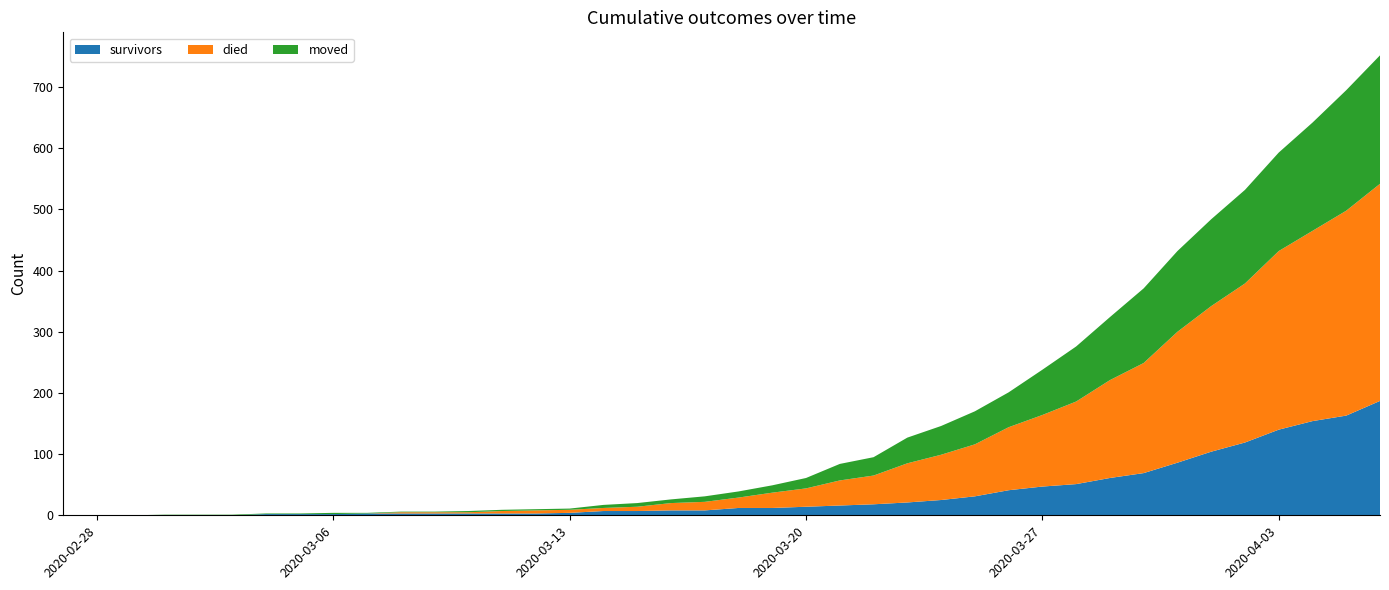

Reading left to right, transcribe all the data shown in this chart.

survivors: 2020-02-27=0	2020-02-28=0	2020-02-29=0	2020-03-01=0	2020-03-02=0	2020-03-03=0	2020-03-04=2	2020-03-05=2	2020-03-06=2	2020-03-07=3	2020-03-08=3	2020-03-09=3	2020-03-10=3	2020-03-11=3	2020-03-12=3	2020-03-13=4	2020-03-14=7	2020-03-15=7	2020-03-16=8	2020-03-17=8	2020-03-18=12	2020-03-19=12	2020-03-20=14	2020-03-21=16	2020-03-22=18	2020-03-23=21	2020-03-24=25	2020-03-25=31	2020-03-26=41	2020-03-27=47	2020-03-28=51	2020-03-29=61	2020-03-30=69	2020-03-31=86	2020-04-01=104	2020-04-02=119	2020-04-03=140	2020-04-04=154	2020-04-05=163	2020-04-06=187
died: 2020-02-27=0	2020-02-28=0	2020-02-29=0	2020-03-01=0	2020-03-02=0	2020-03-03=0	2020-03-04=0	2020-03-05=0	2020-03-06=0	2020-03-07=0	2020-03-08=2	2020-03-09=2	2020-03-10=2	2020-03-11=4	2020-03-12=5	2020-03-13=5	2020-03-14=5	2020-03-15=7	2020-03-16=12	2020-03-17=14	2020-03-18=17	2020-03-19=25	2020-03-20=30	2020-03-21=41	2020-03-22=47	2020-03-23=64	2020-03-24=74	2020-03-25=85	2020-03-26=103	2020-03-27=117	2020-03-28=135	2020-03-29=160	2020-03-30=180	2020-03-31=214	2020-04-01=238	2020-04-02=260	2020-04-03=292	2020-04-04=311	2020-04-05=335	2020-04-06=355
moved: 2020-02-27=0	2020-02-28=0	2020-02-29=0	2020-03-01=1	2020-03-02=1	2020-03-03=1	2020-03-04=1	2020-03-05=1	2020-03-06=2	2020-03-07=1	2020-03-08=1	2020-03-09=1	2020-03-10=2	2020-03-11=2	2020-03-12=2	2020-03-13=2	2020-03-14=5	2020-03-15=6	2020-03-16=6	2020-03-17=9	2020-03-18=10	2020-03-19=12	2020-03-20=17	2020-03-21=27	2020-03-22=30	2020-03-23=42	2020-03-24=47	2020-03-25=54	2020-03-26=57	2020-03-27=74	2020-03-28=90	2020-03-29=103	2020-03-30=122	2020-03-31=132	2020-04-01=142	2020-04-02=153	2020-04-03=161	2020-04-04=177	2020-04-05=197	2020-04-06=210